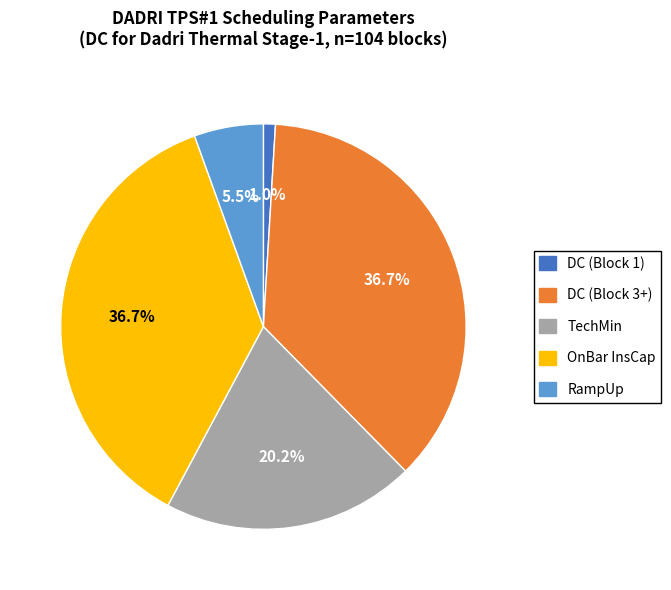

Between RampUp and TechMin, which is larger?

TechMin